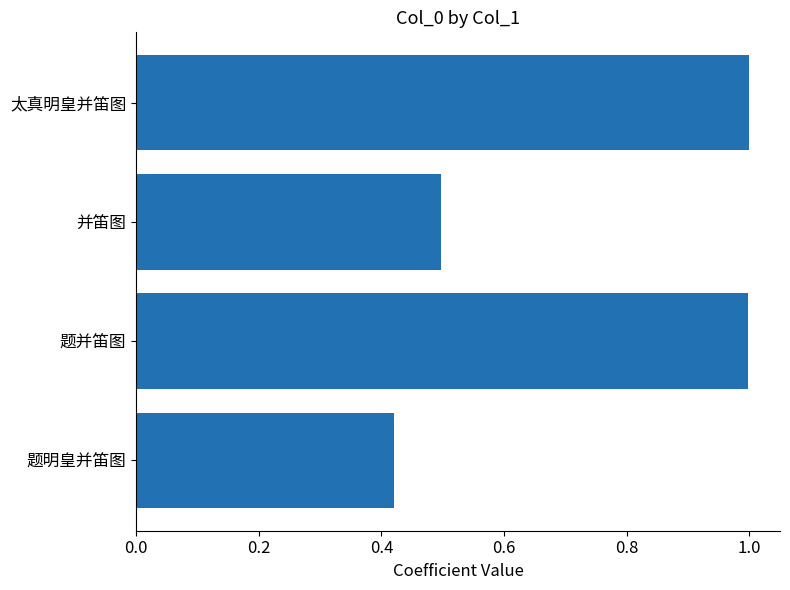

The chart shows a value of 1.3 at 题并笛图. True or false?

False